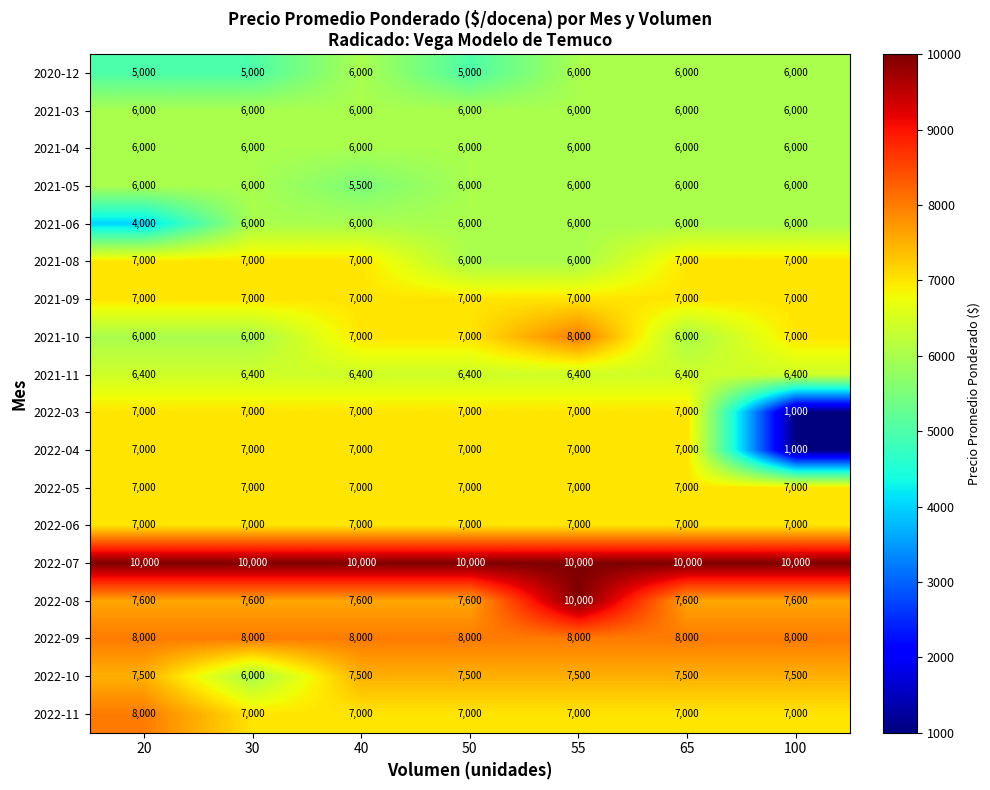

What is the spread (max minus min) of values at 65?

4000